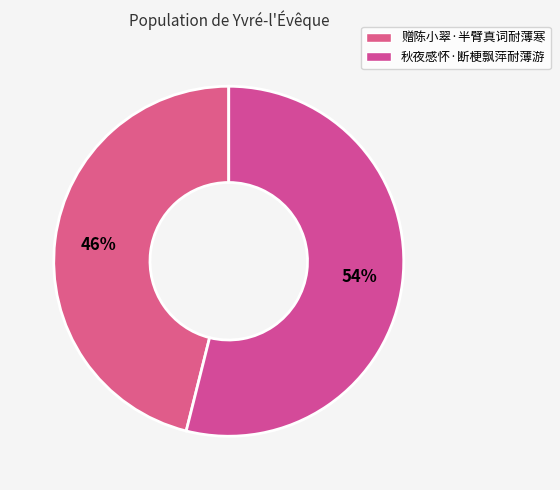

True or false: 秋夜感怀·断梗飘萍耐薄游 accounts for 41% of the total.

False